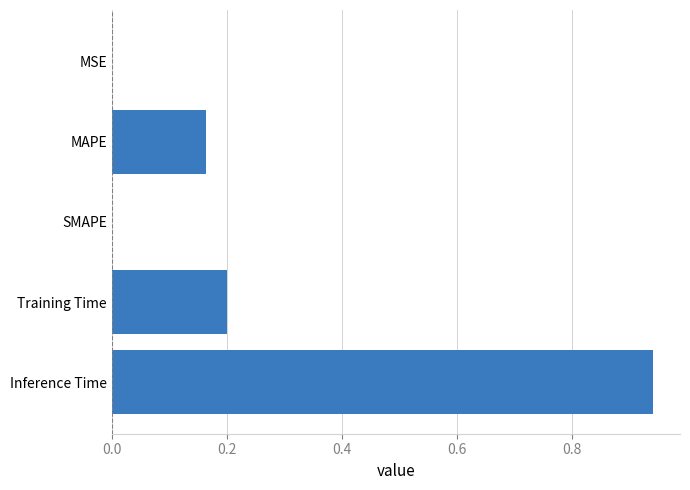

How many data points does each series have?

5